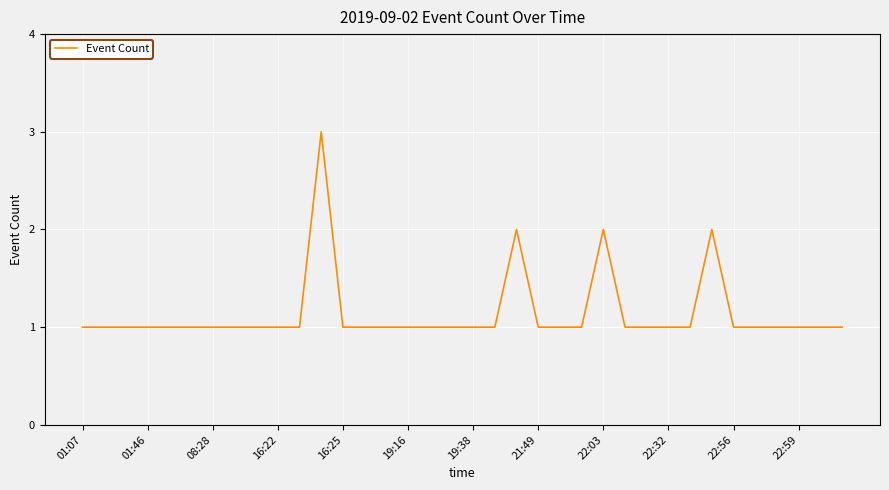

How many lines are shown in the chart?

1